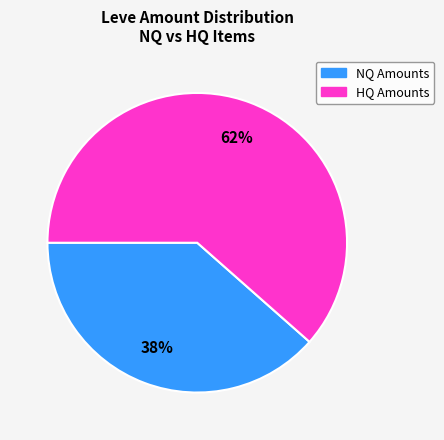

To the nearest percent, what is the average slice percentage?

50%